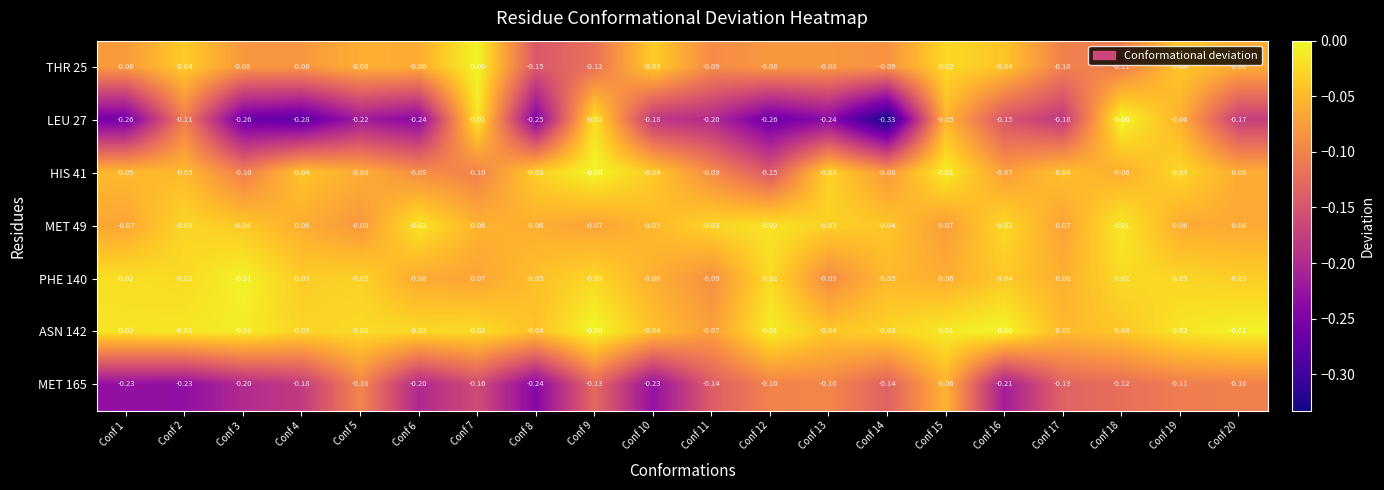

Is the value of LEU 27 at Conf 20 greater than the value of HIS 41 at Conf 2?

No